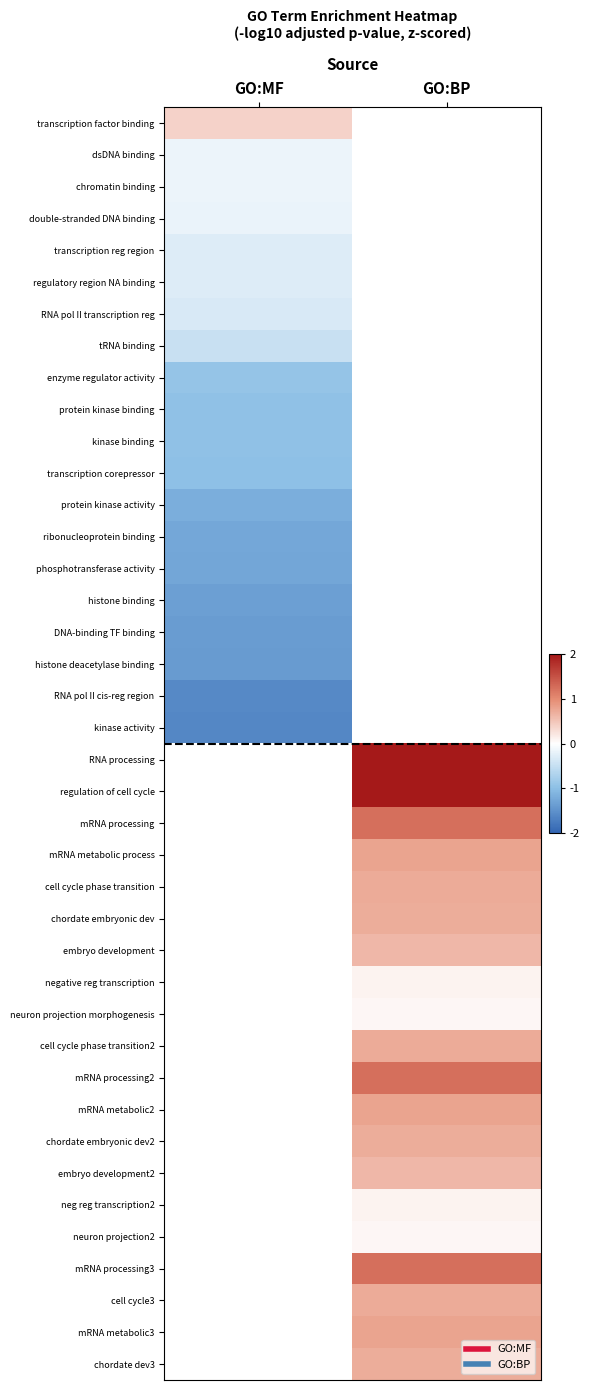

Between GO:MF and GO:BP, which is larger?

GO:BP